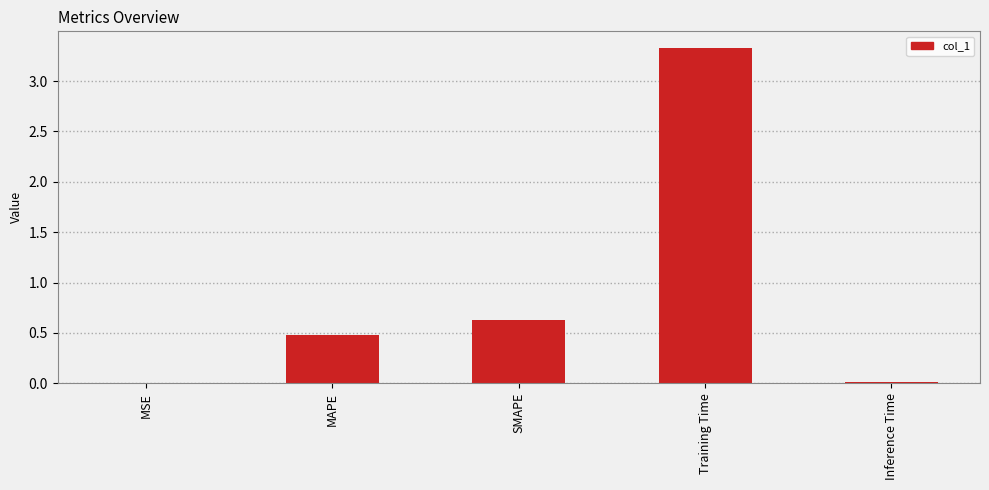

Are the bars horizontal?

No